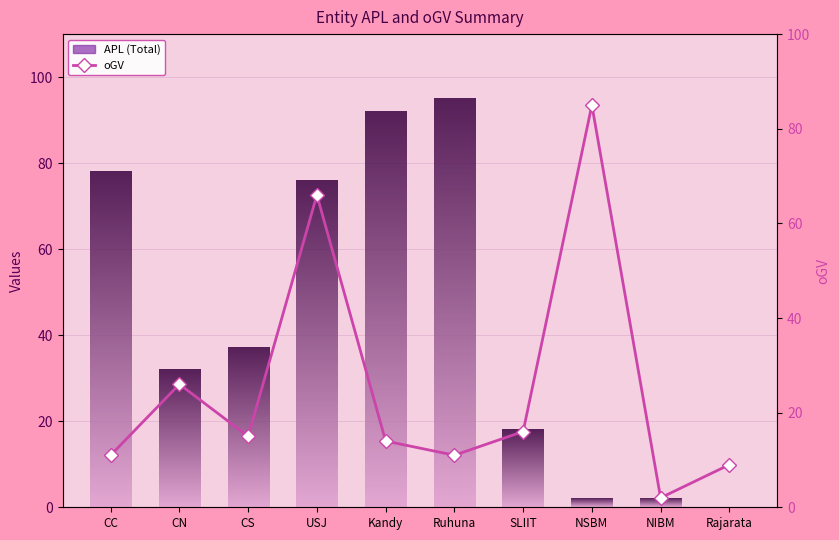

How many groups of bars are there?

10